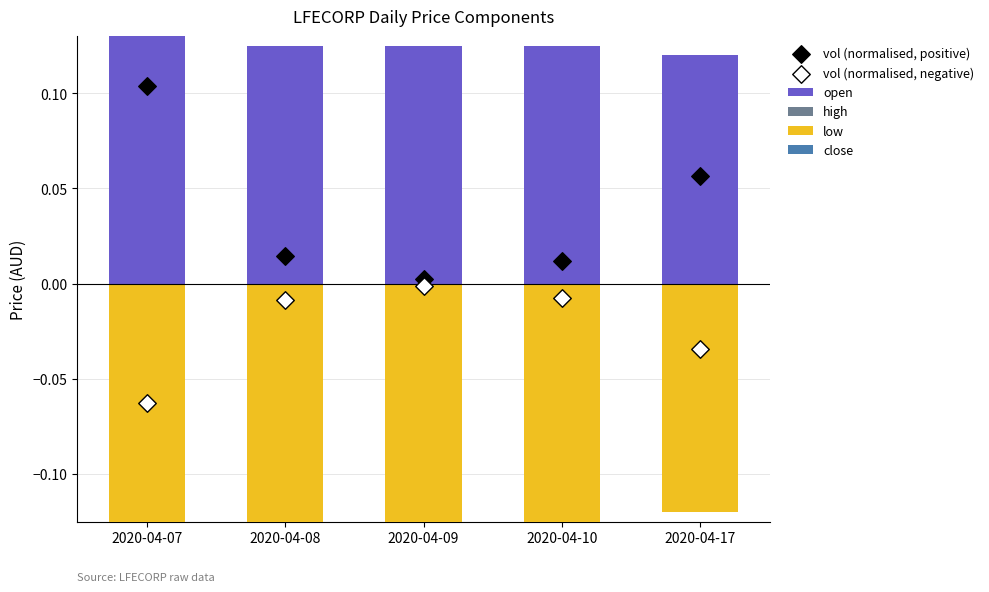

Is the value of high at 2020-04-08 greater than the value of open at 2020-04-09?

No